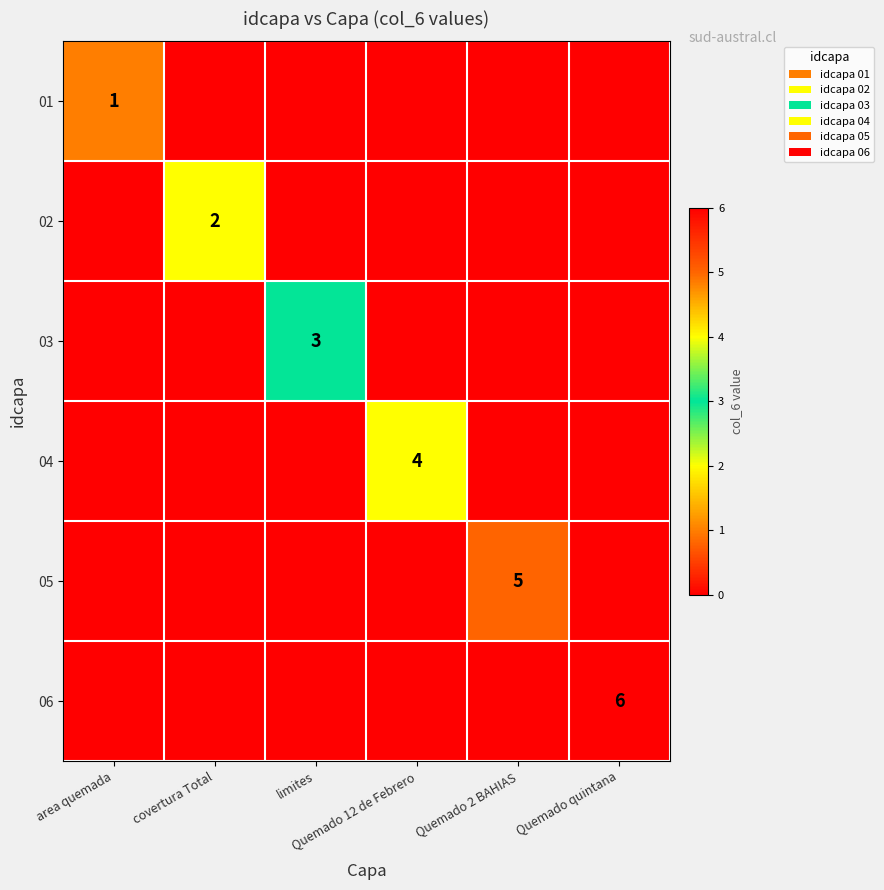

What is the difference between the maximum and minimum values in the 03 series?

3